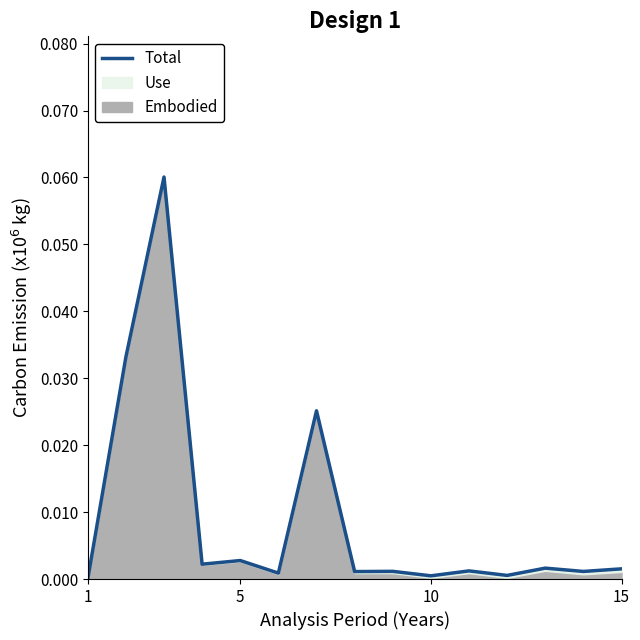

True or false: the data has more than 0 interior local peaks.

True